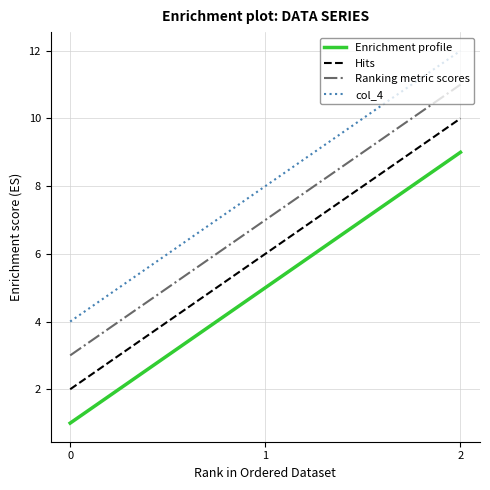

What is the greatest value displayed?

12